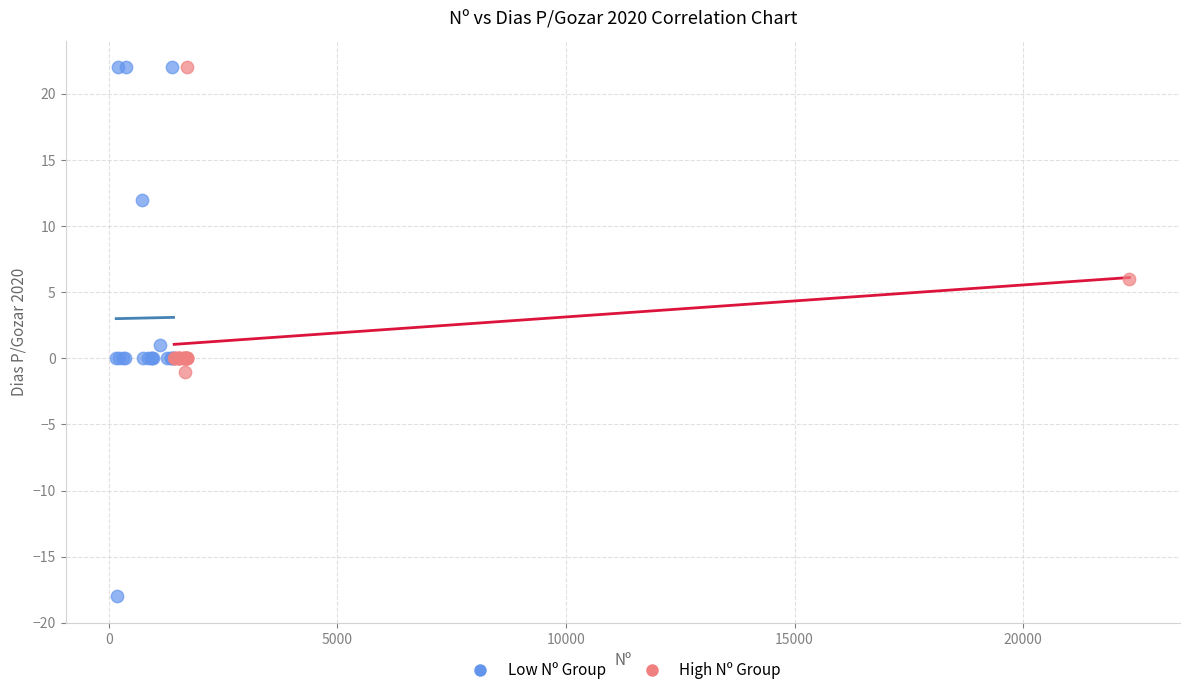

Which series has the largest Y range (max minus min)?

Low Nº Group